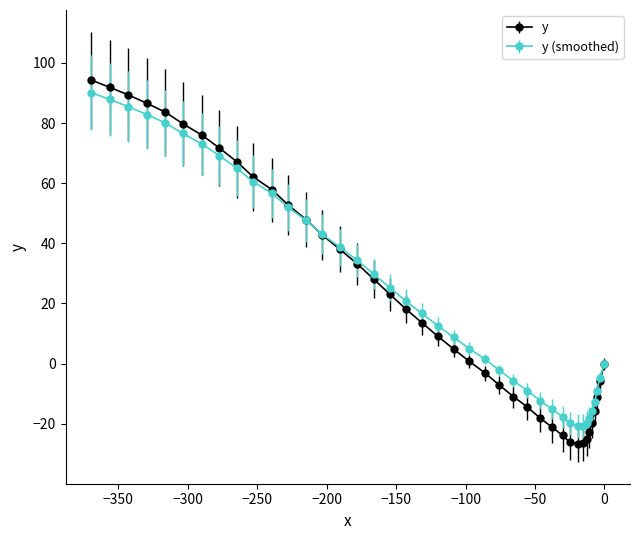

What is the lowest value of the y series?

-26.8